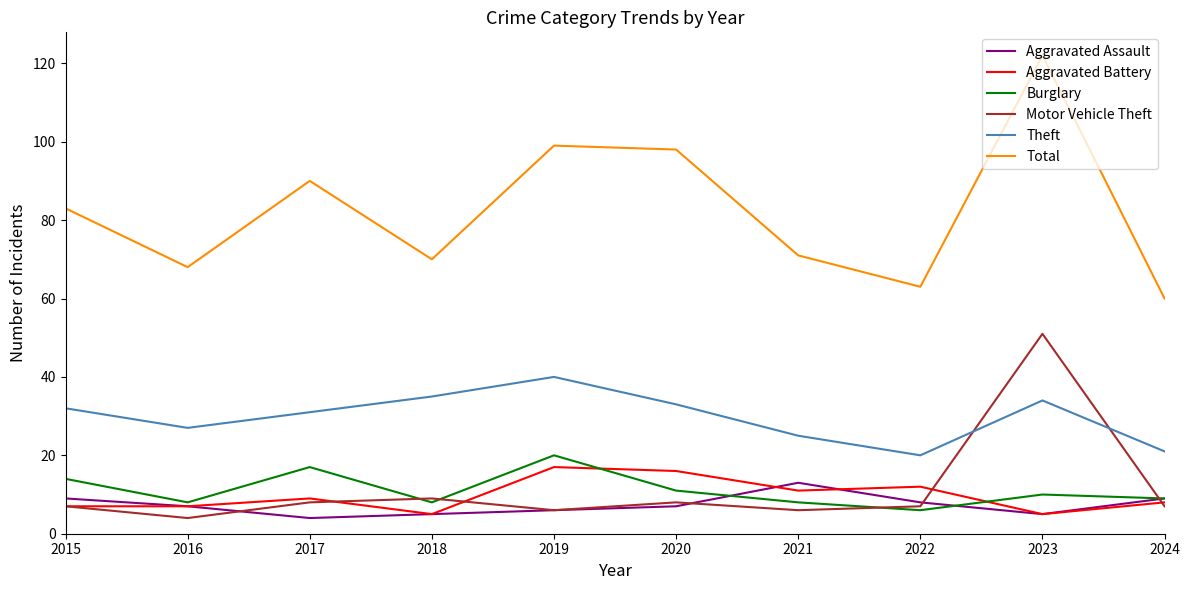

True or false: Theft and Total intersect in this chart.

False